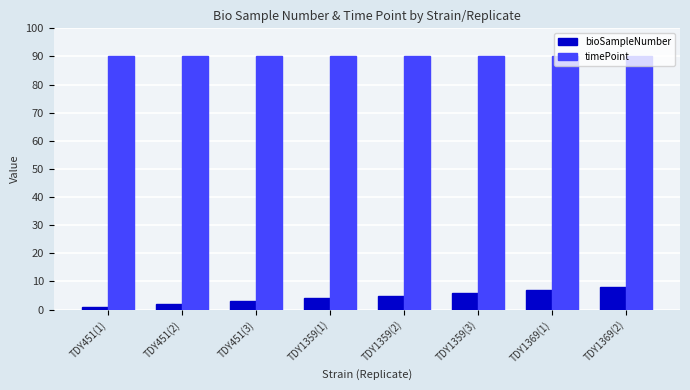

List the series in order of their peak value, highest first.

timePoint, bioSampleNumber